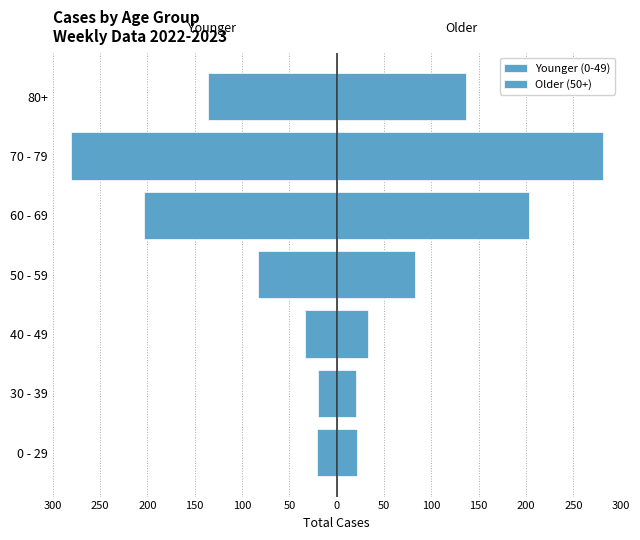

Between 30 - 39 and 80+, which is larger?

30 - 39